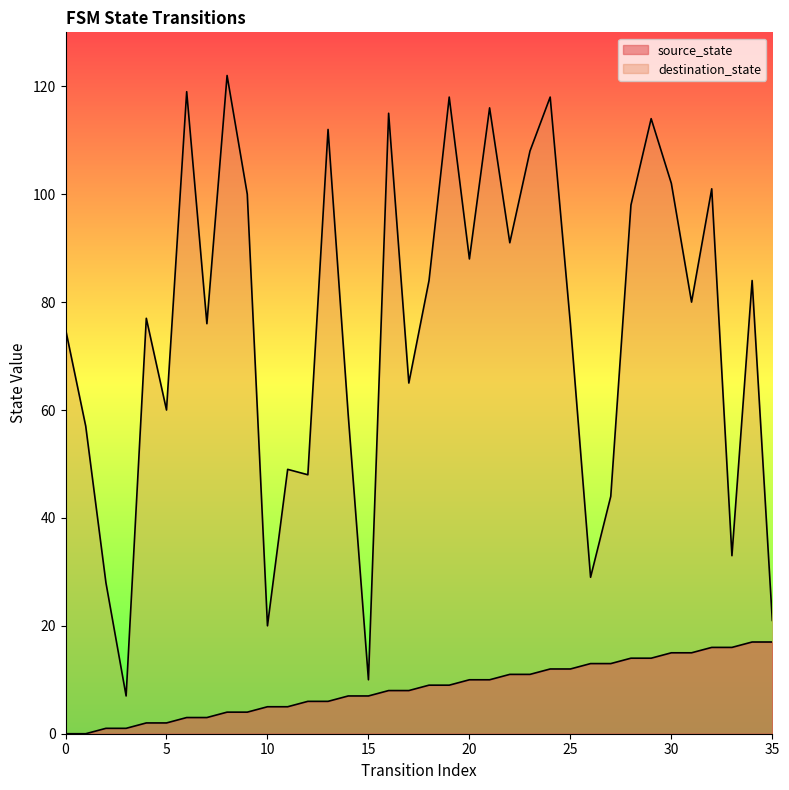

Is it true that source_state equals 11 at 22?

True